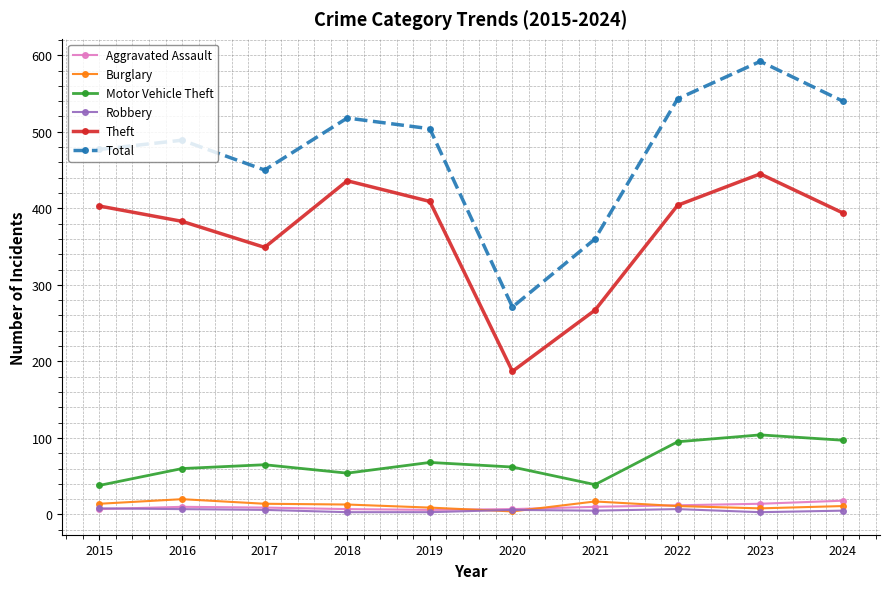

What are all the series names shown in the legend?

Aggravated Assault, Burglary, Motor Vehicle Theft, Robbery, Theft, Total